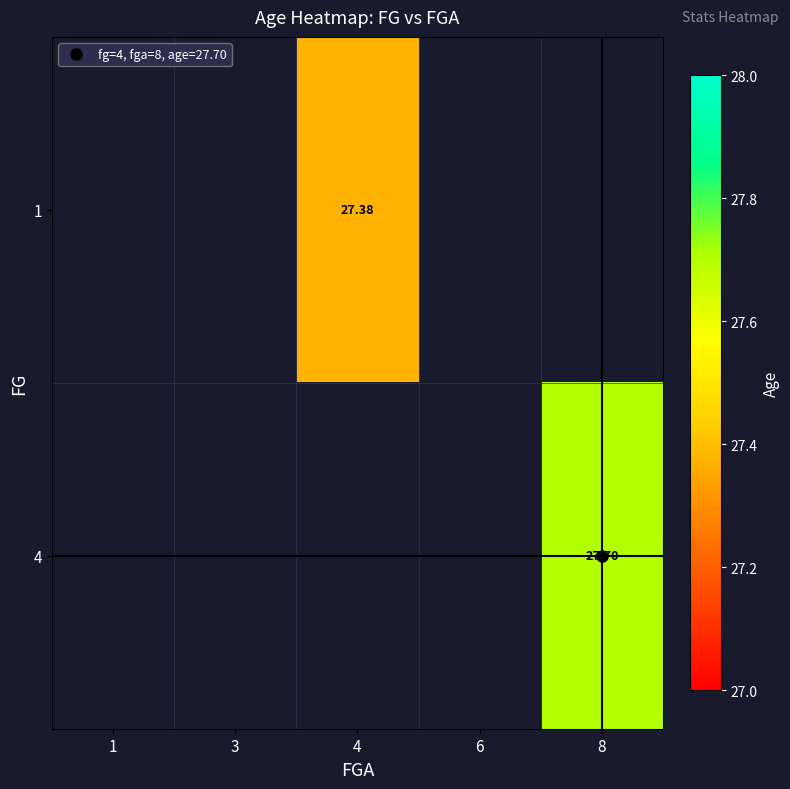

How many positive values does the 1 series have?

1